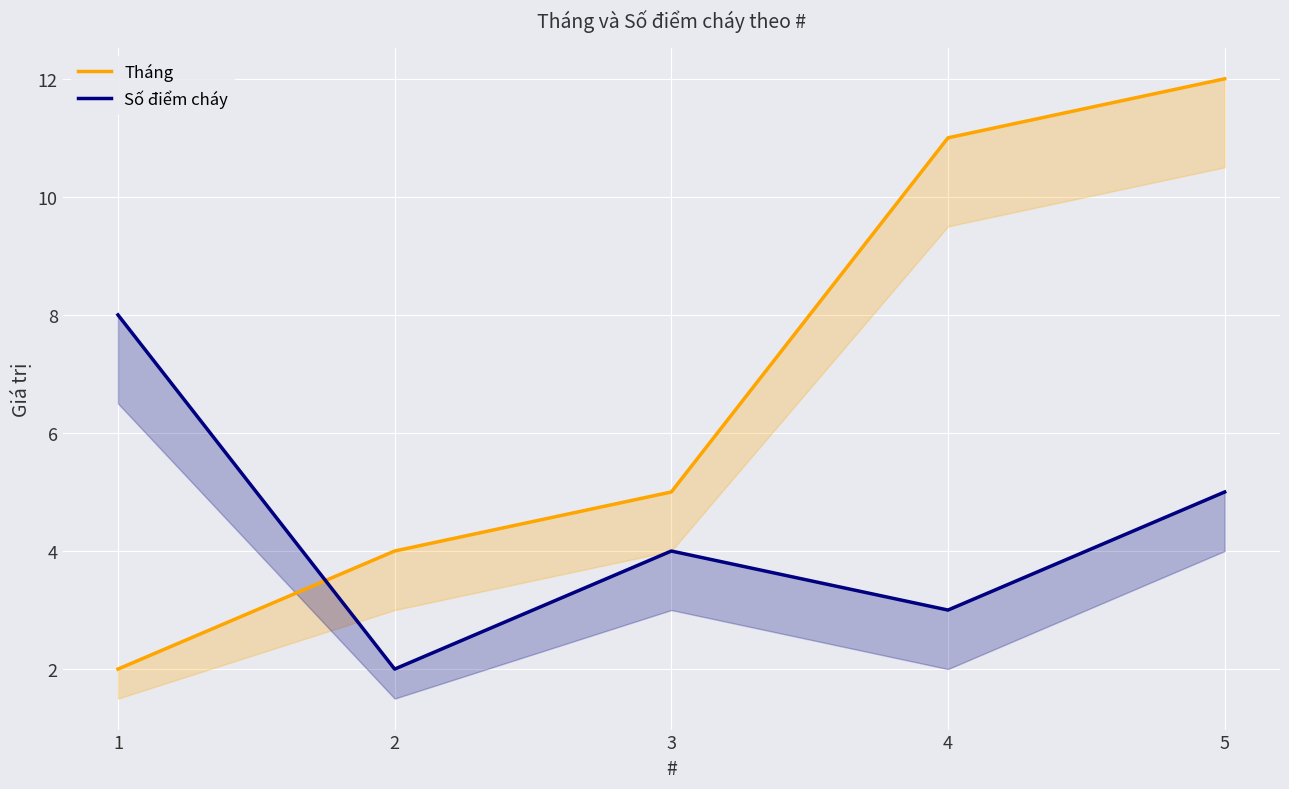

Where does the Tháng series first go above 5?

4